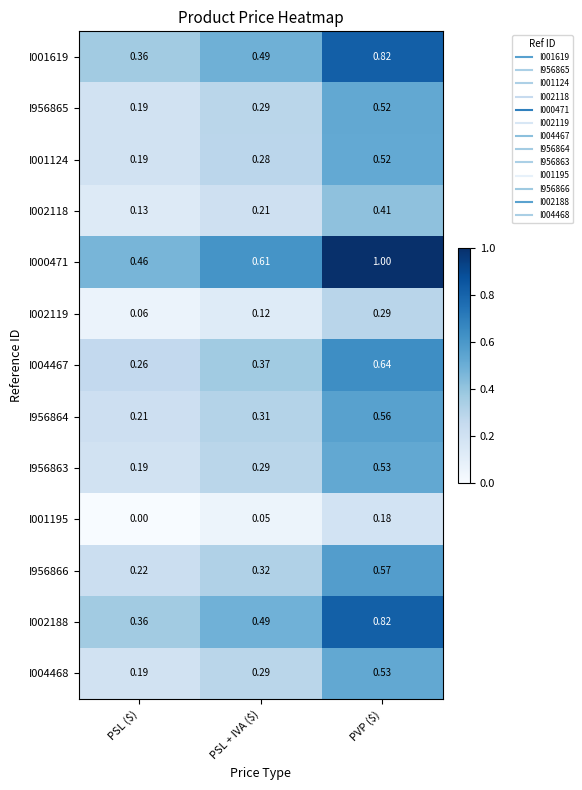

At which category is the sum across all series the highest?

PVP ($)